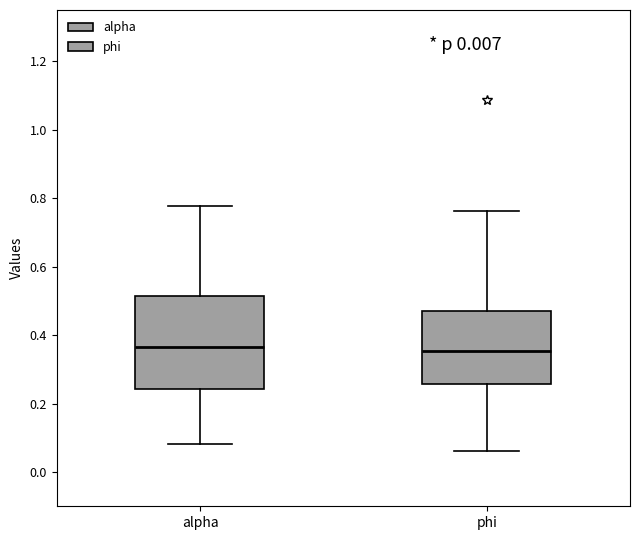

Reading left to right, transcribe this box plot: for each box, give where its median line is, the range the box spans, and where its two whiskers end, as read against the y-axis. The values are not printed on the chart, so give them approximately, as read against the axis.

alpha: median 0.36, box 0.24 to 0.52, whiskers 0.08 to 0.78
phi: median 0.36, box 0.26 to 0.48, whiskers 0.06 to 0.76